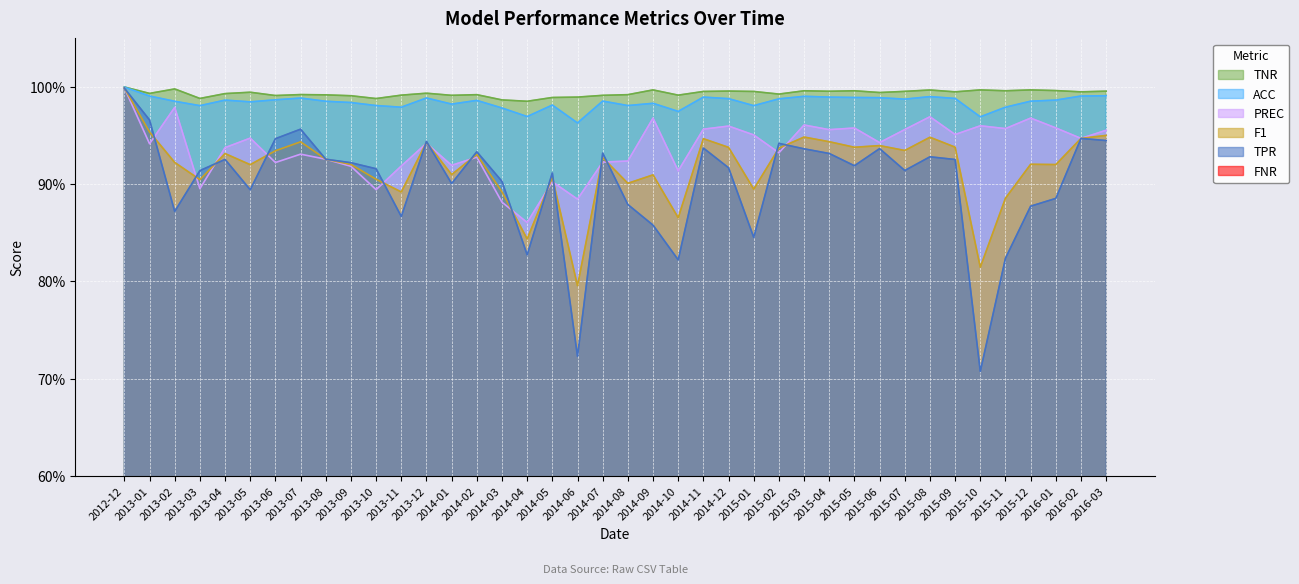

Rank the series by their maximum value, from highest to lowest.

TNR, ACC, PREC, F1, TPR, FNR